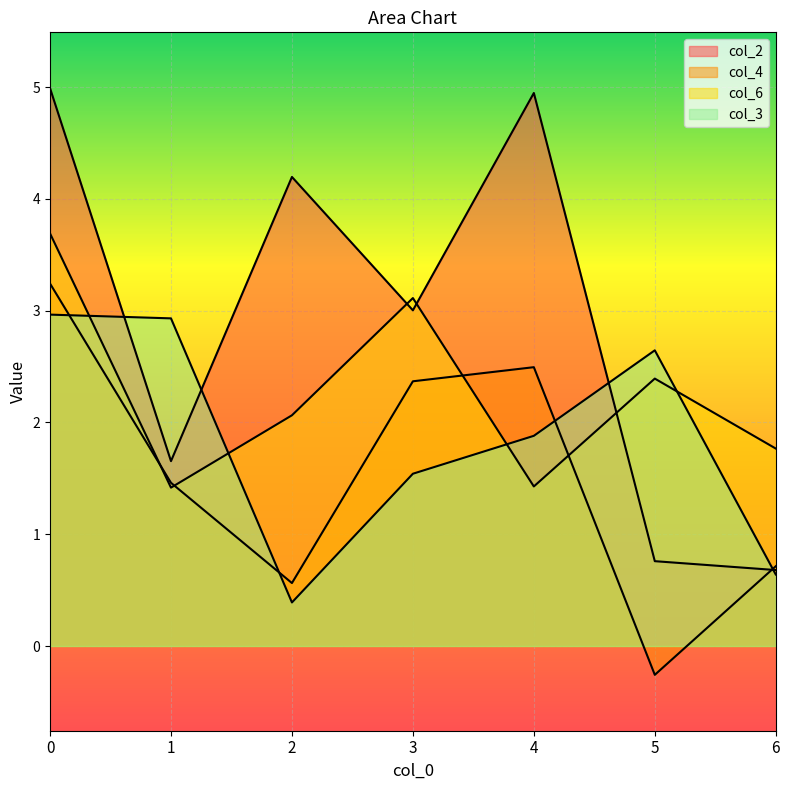

Between which two adjacent categories do col_3 and col_2 first intersect?

0 and 1